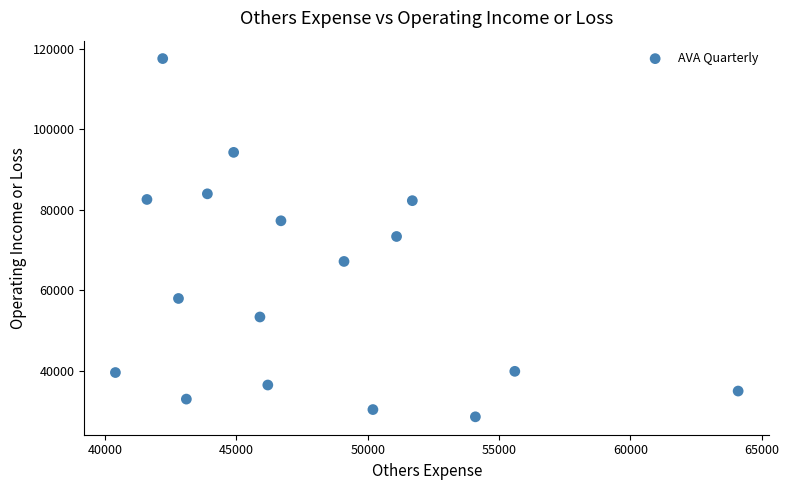

What is the range of Y values (max minus min)?

89000